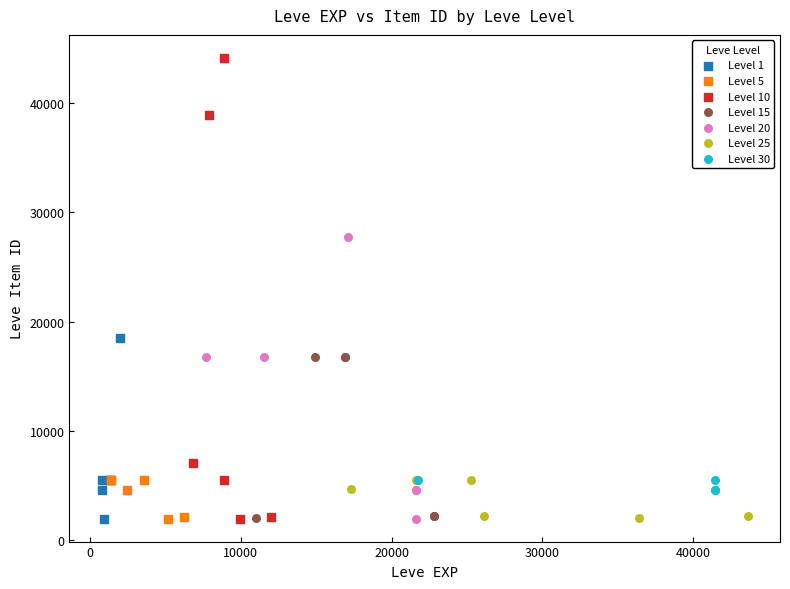

Which series reaches the maximum Y coordinate?

Level 10